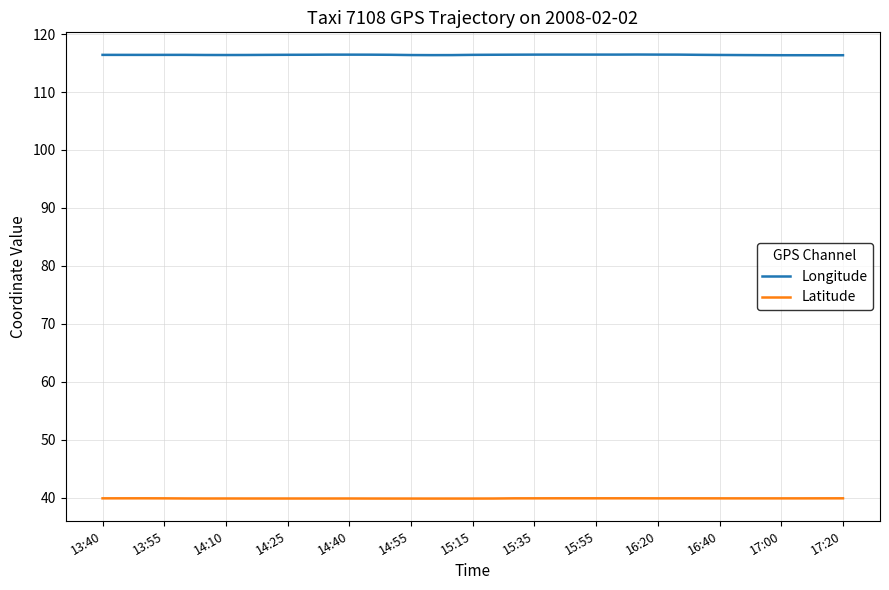

List the series in order of their overall mean, highest first.

Longitude, Latitude